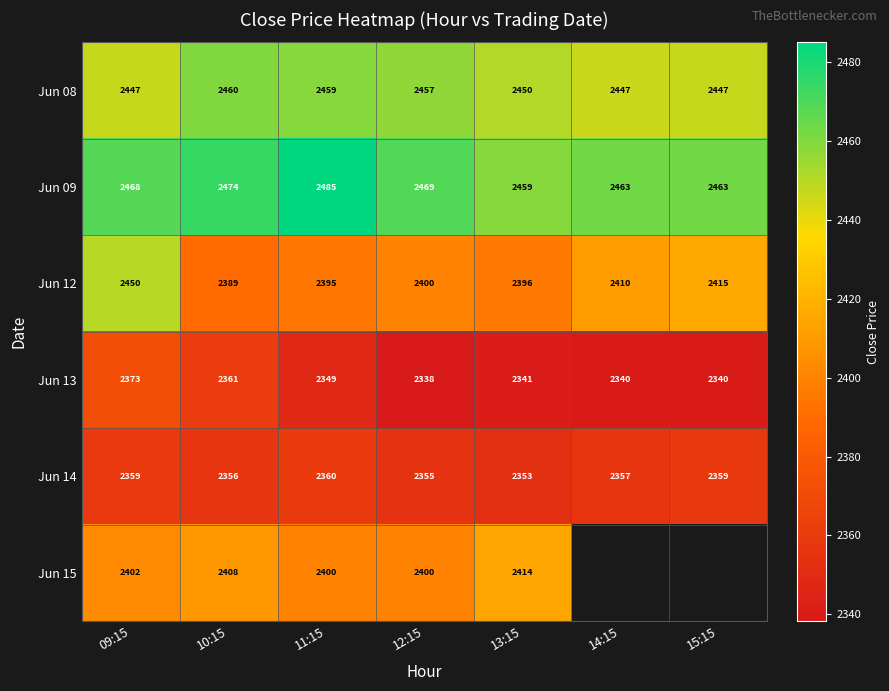

How many data points does each series have?

7